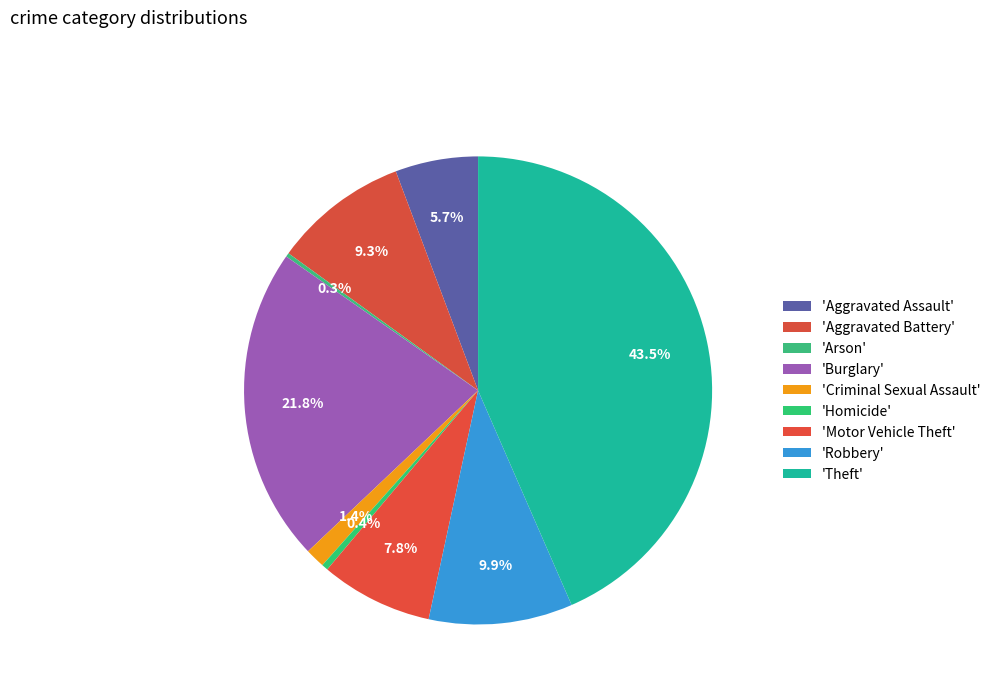

To the nearest percent, what is the average slice percentage?

11%